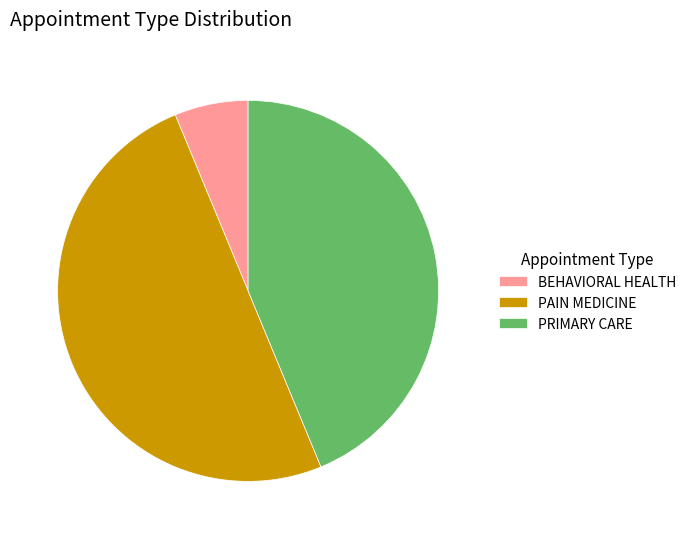

True or false: PAIN MEDICINE accounts for 50% of the total.

True